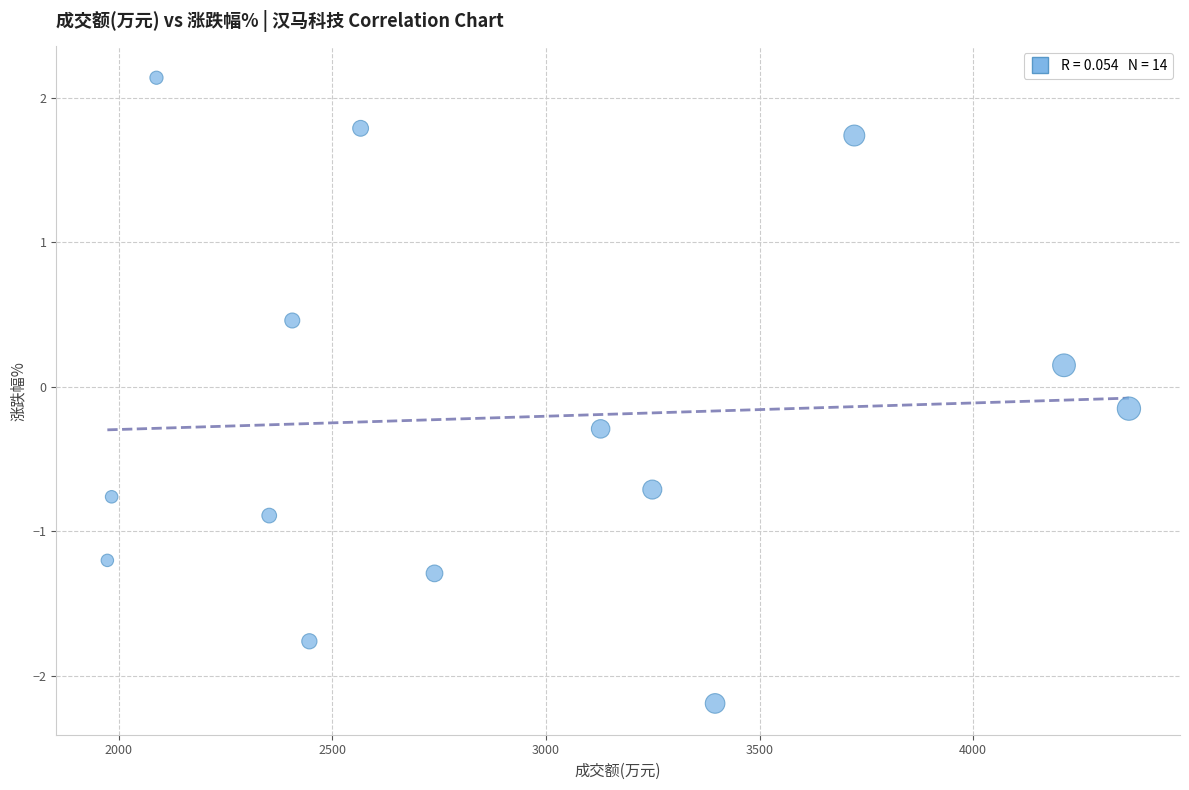

What is the range of Y values (max minus min)?

4.3